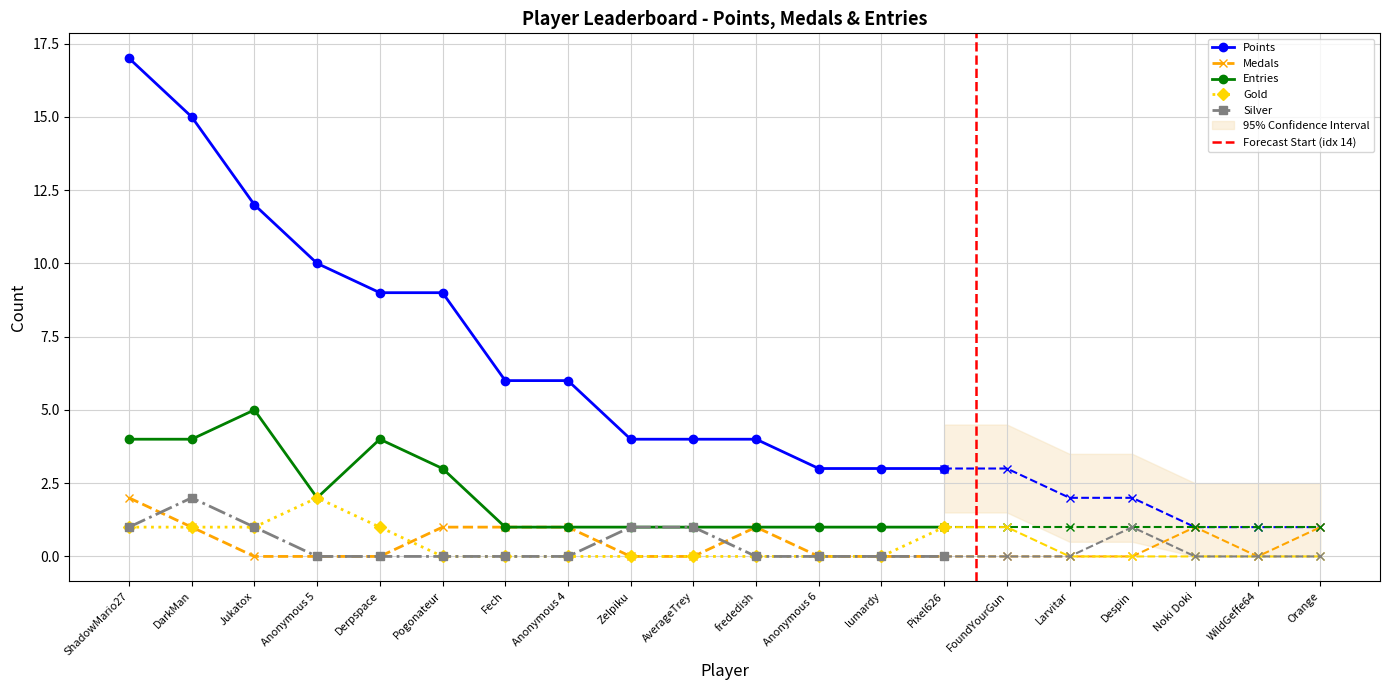

How many series are shown in this chart?

5